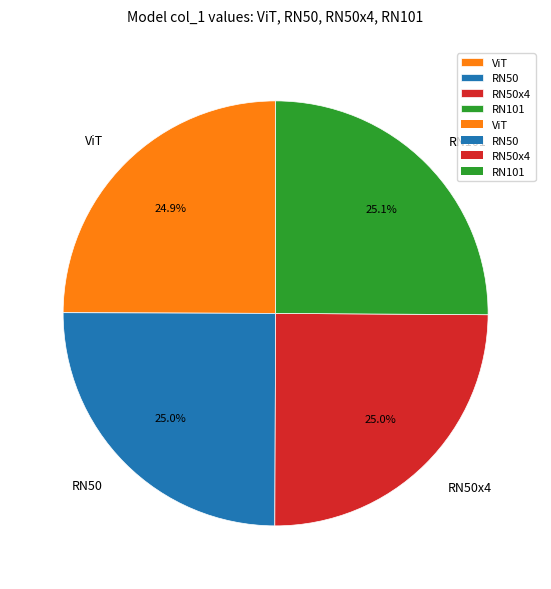

How much of the chart is everything except RN50?

75.0%